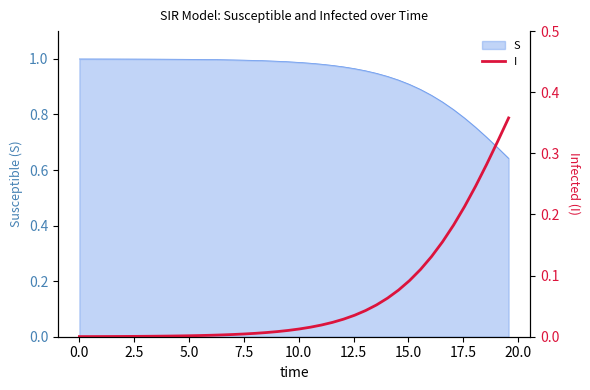

True or false: the data shows 0.0 at 15.0.

False